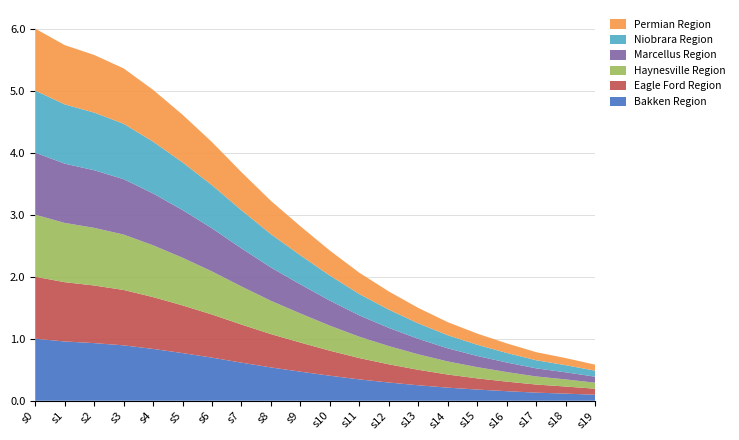

Reading left to right, extract all data points from this chart.

b0: 1.0	1.0	0.9	0.9	0.8	0.8	0.7	0.6	0.5	0.5	0.4	0.3	0.3	0.2	0.2	0.2	0.2	0.1	0.1	0.1
b1: 1.0	1.0	0.9	0.9	0.8	0.8	0.7	0.6	0.5	0.5	0.4	0.3	0.3	0.2	0.2	0.2	0.2	0.1	0.1	0.1
b2: 1.0	1.0	0.9	0.9	0.8	0.8	0.7	0.6	0.5	0.5	0.4	0.3	0.3	0.2	0.2	0.2	0.2	0.1	0.1	0.1
b3: 1.0	1.0	0.9	0.9	0.8	0.8	0.7	0.6	0.5	0.5	0.4	0.3	0.3	0.2	0.2	0.2	0.2	0.1	0.1	0.1
b4: 1.0	1.0	0.9	0.9	0.8	0.8	0.7	0.6	0.5	0.5	0.4	0.3	0.3	0.2	0.2	0.2	0.2	0.1	0.1	0.1
b5: 1.0	1.0	0.9	0.9	0.8	0.8	0.7	0.6	0.5	0.5	0.4	0.3	0.3	0.2	0.2	0.2	0.2	0.1	0.1	0.1